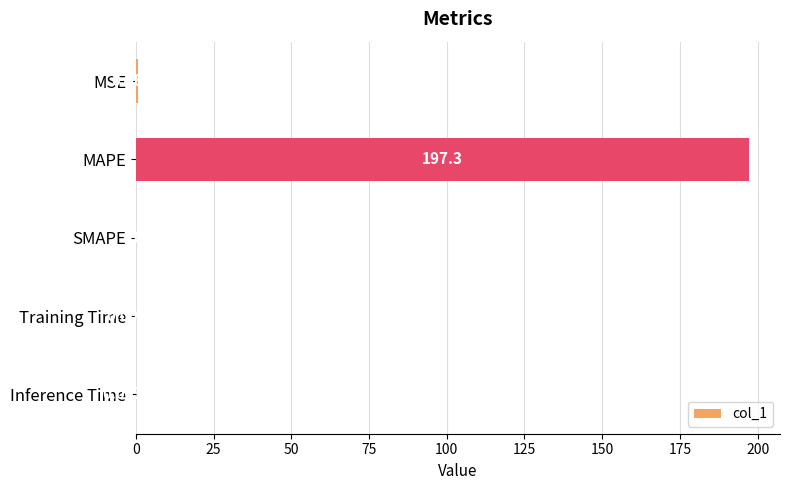

Between Training Time and MSE, which is larger?

MSE